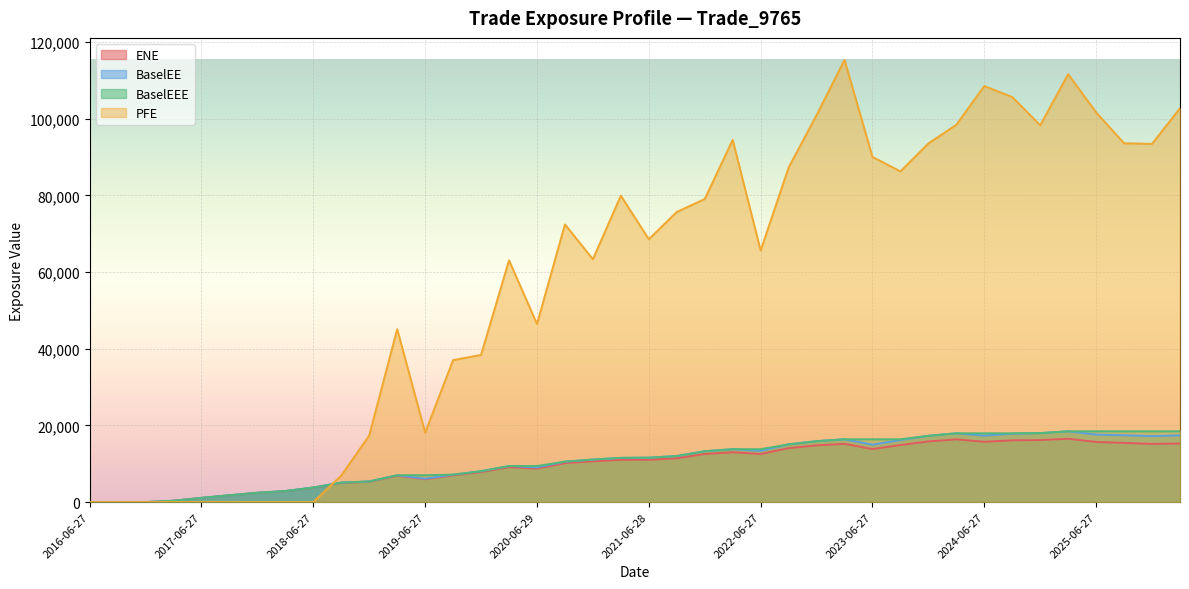

True or false: PFE has a value of 63052.3 at 2020-03-27.

True